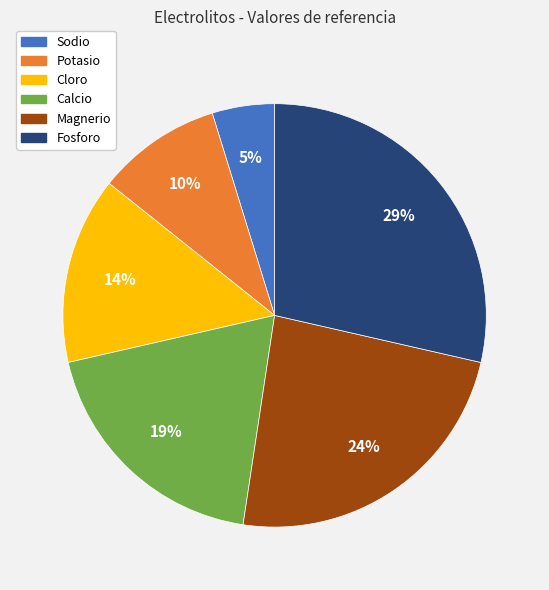

What percentage is the Cloro slice, to the nearest percent?

14%